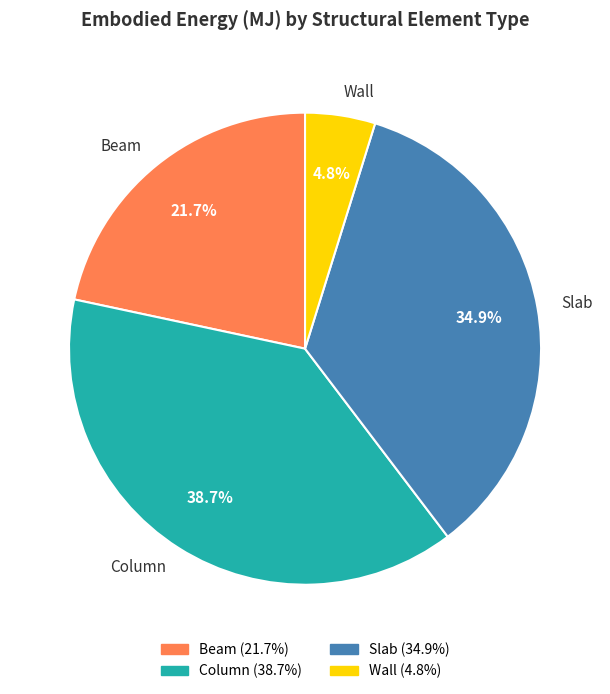

What percentage is the Beam slice, to the nearest percent?

22%